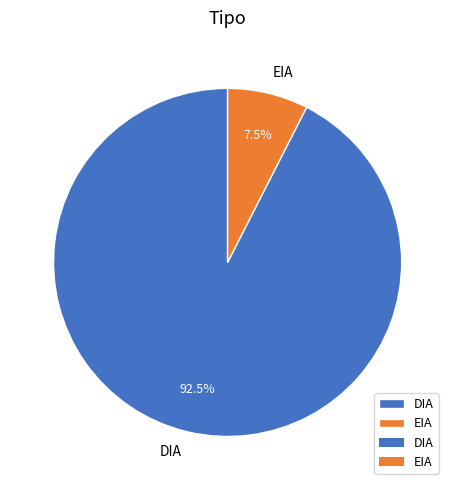

Do EIA and DIA together represent more than half of the pie?

Yes